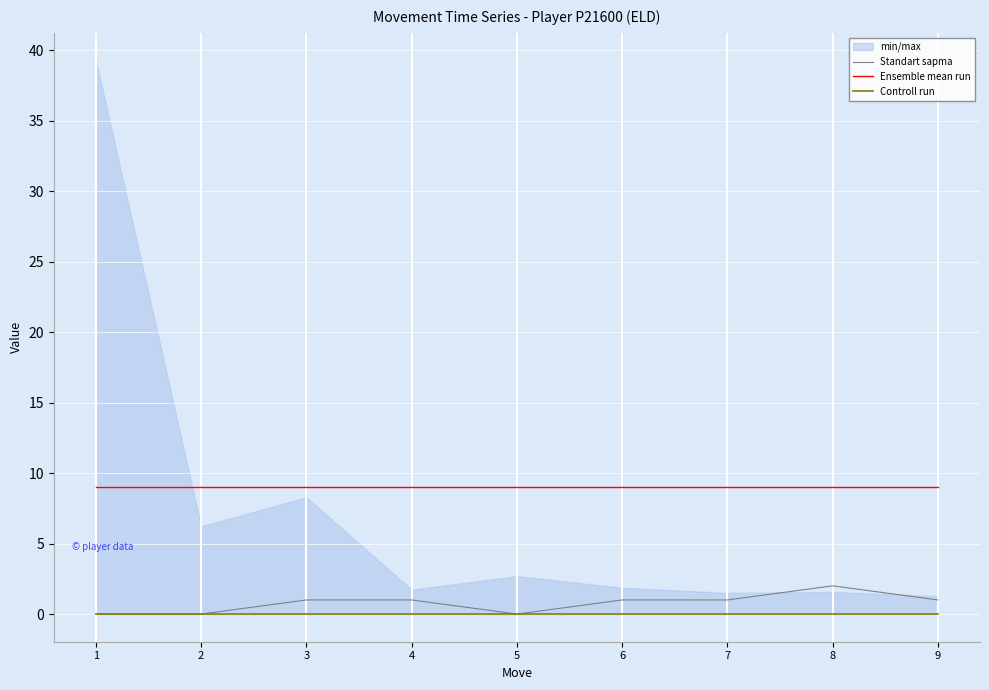

Which has a higher value, 3 or 1?

3